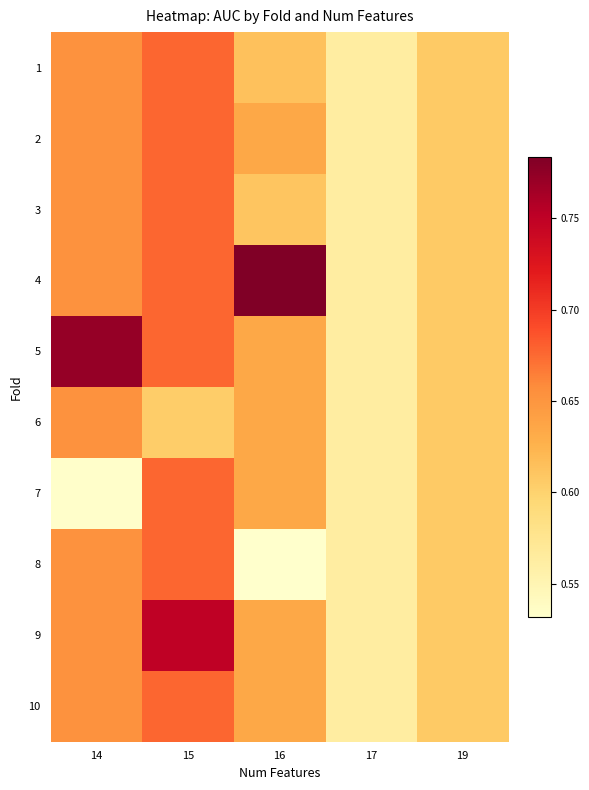

What is the total value across all series at 16?

6.4